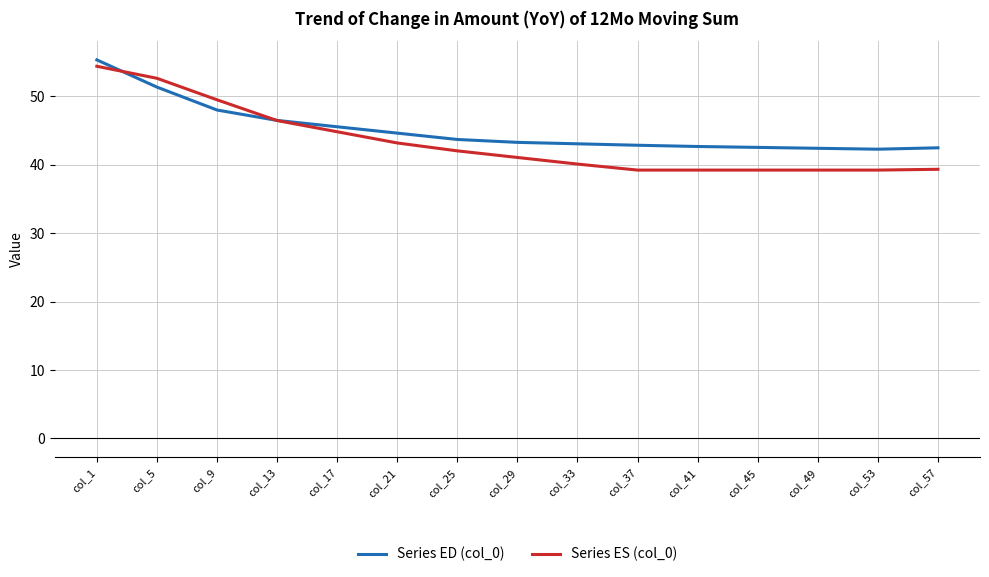

Where does the Series ES (col_0) series first go above 41?

col_1